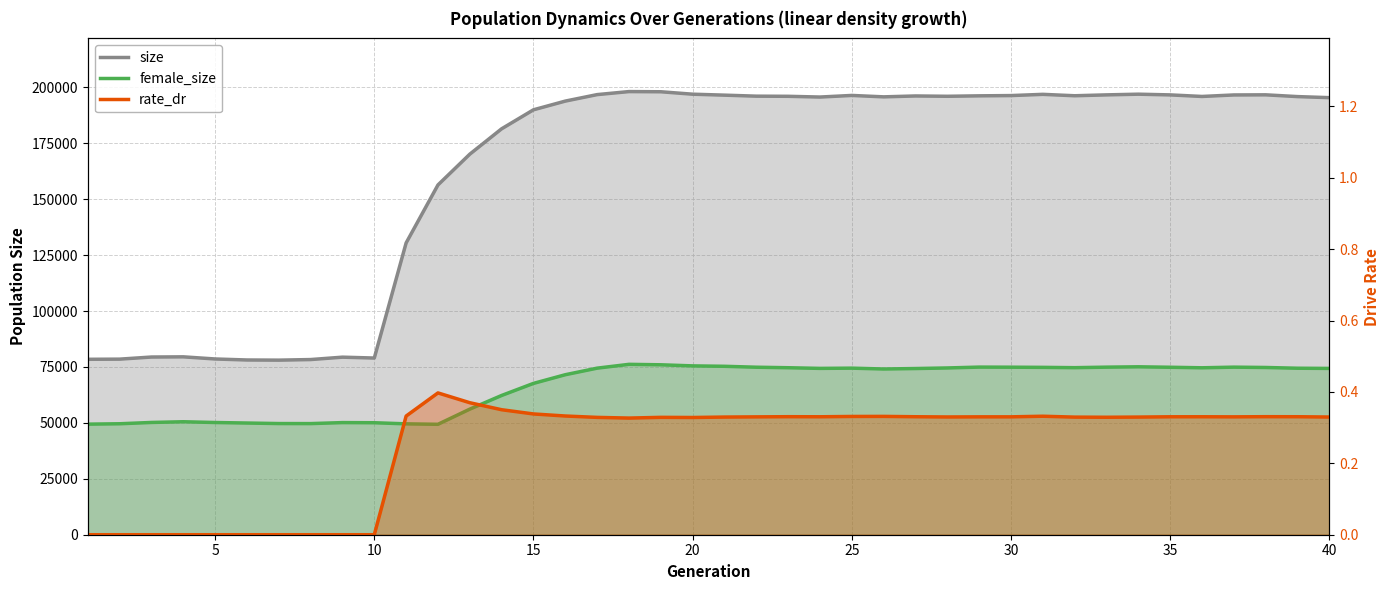

The value of size at 5 is 34223.9. True or false?

False